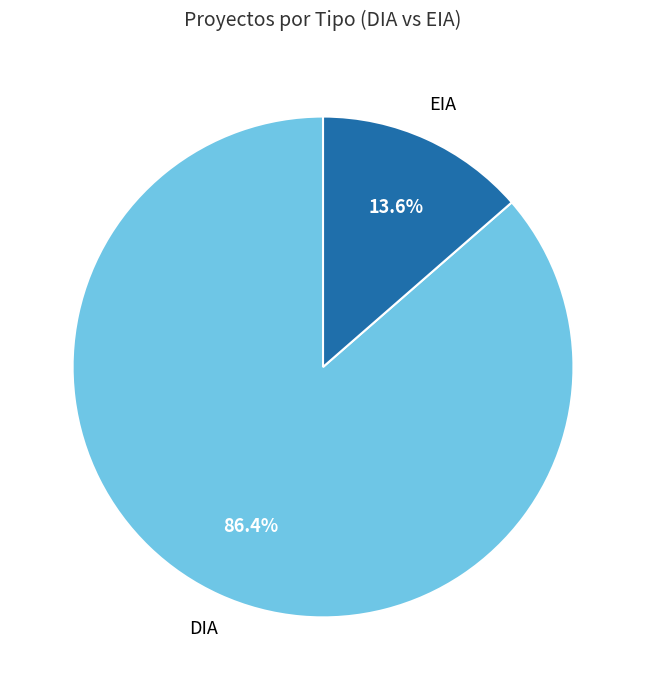

What percentage is the EIA slice, to the nearest percent?

14%